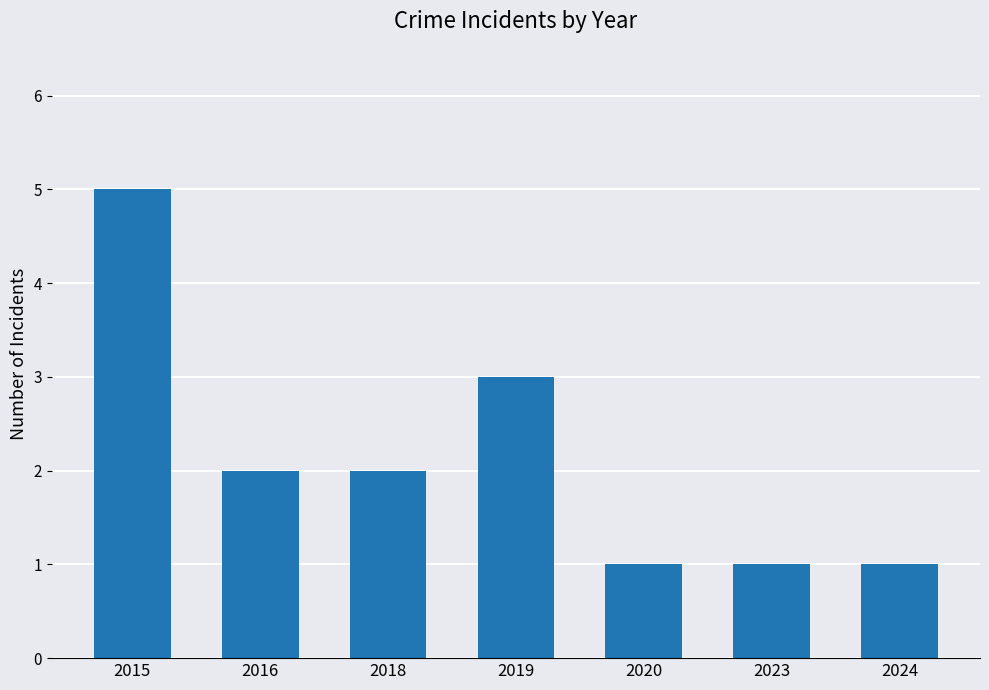

What is the difference between the second highest and minimum values?

2